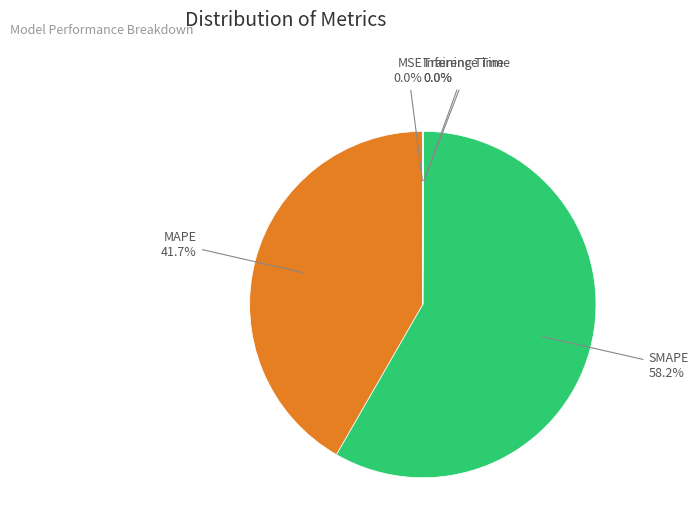

Is there a majority slice in this chart?

Yes